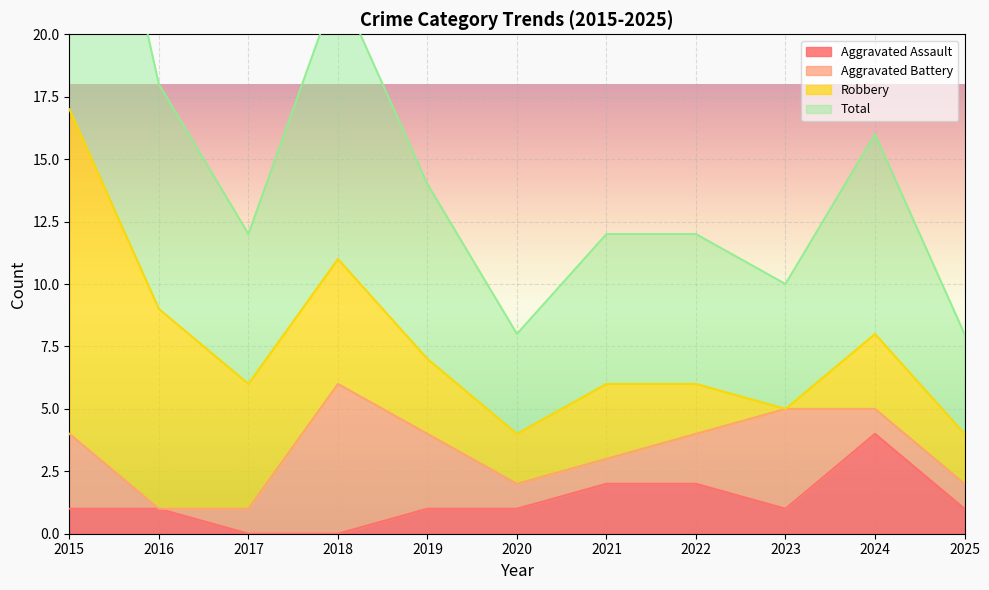

Which series has the largest total across all categories?

Total